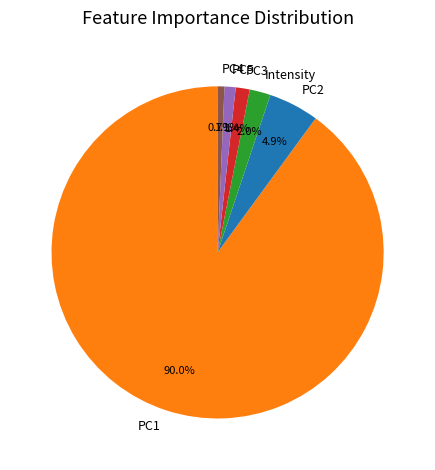

To the nearest percent, what is the average slice percentage?

17%